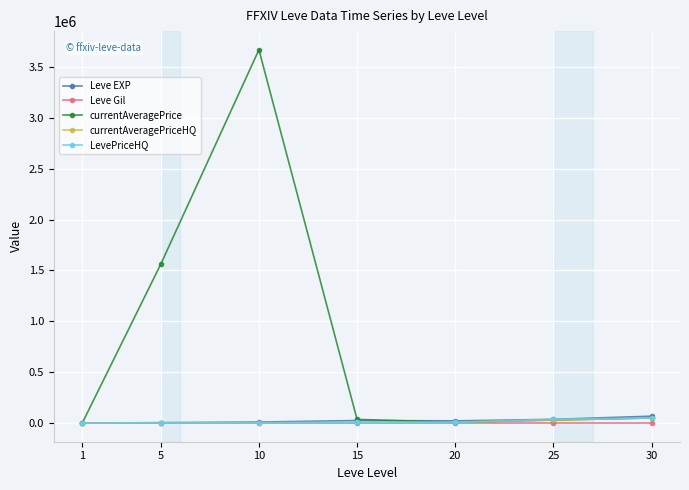

At which category is the sum across all series the highest?

10